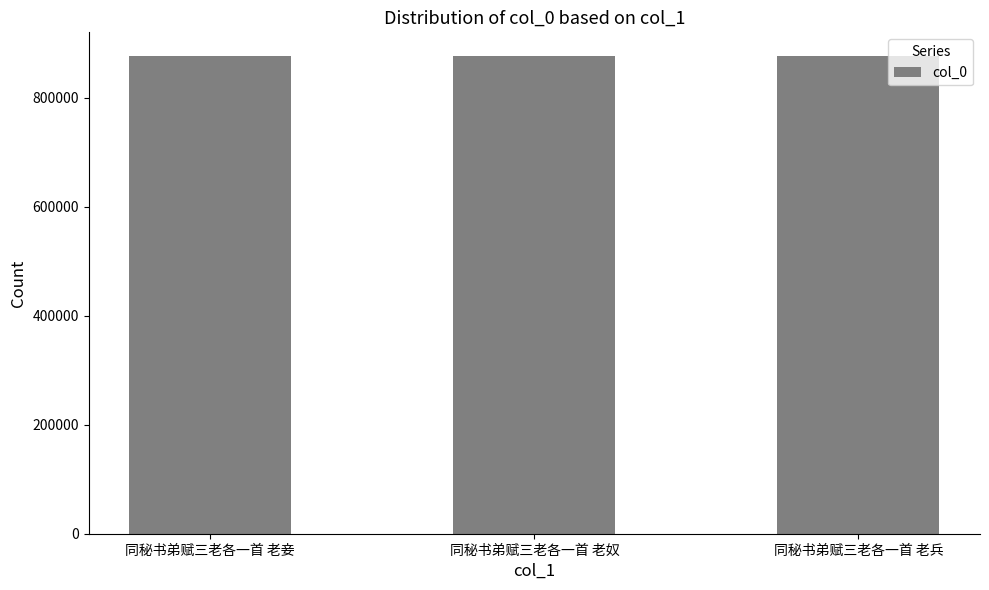

What is the value of the 3rd bar from the left?

876540